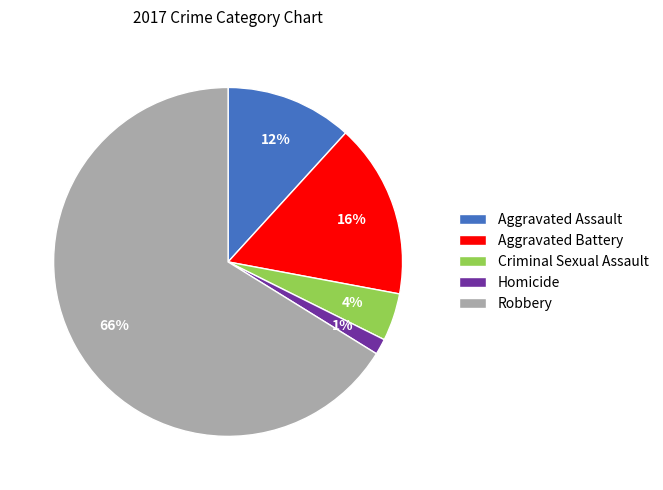

To the nearest percent, what is the average slice percentage?

20%